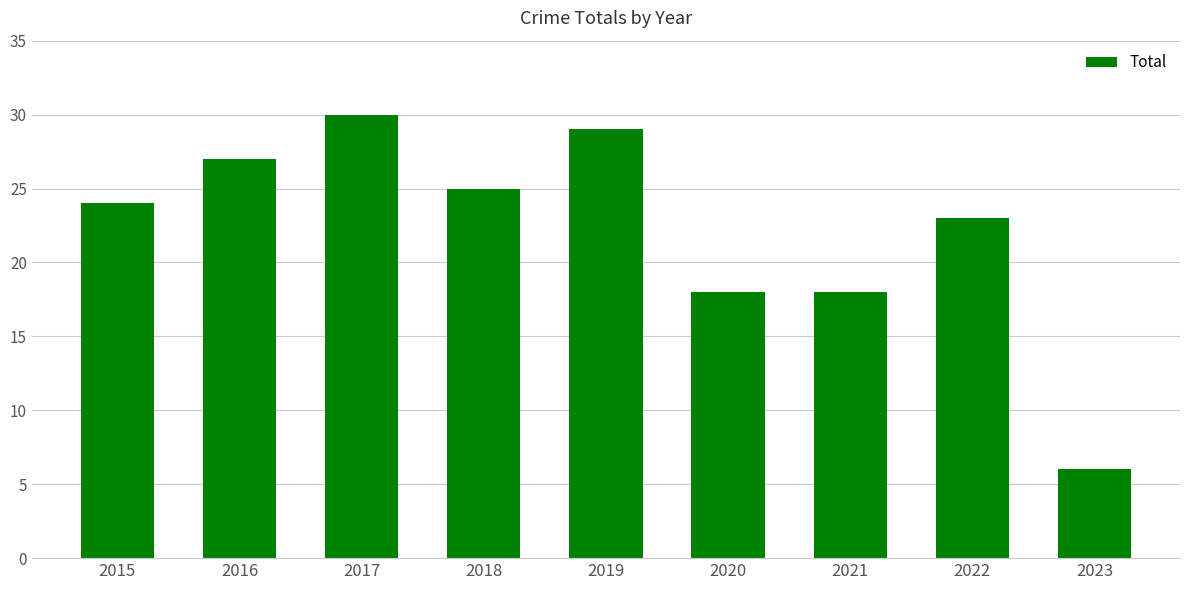

True or false: the data shows 6 at 2023.

True